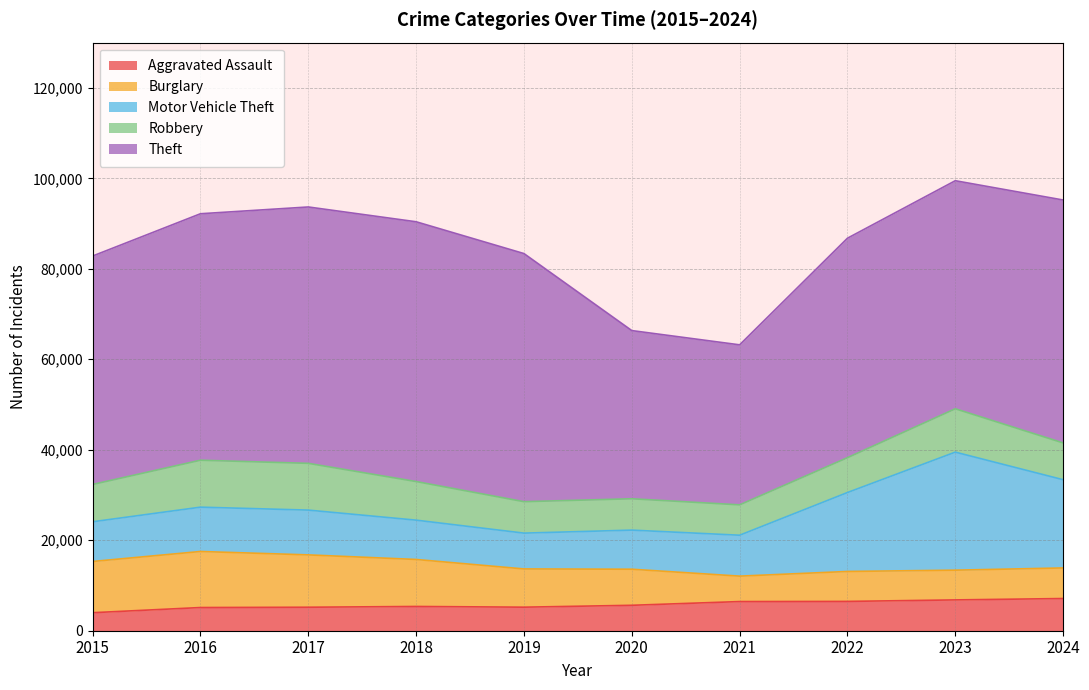

True or false: Aggravated Assault has a value of 6445 at 2021.

True